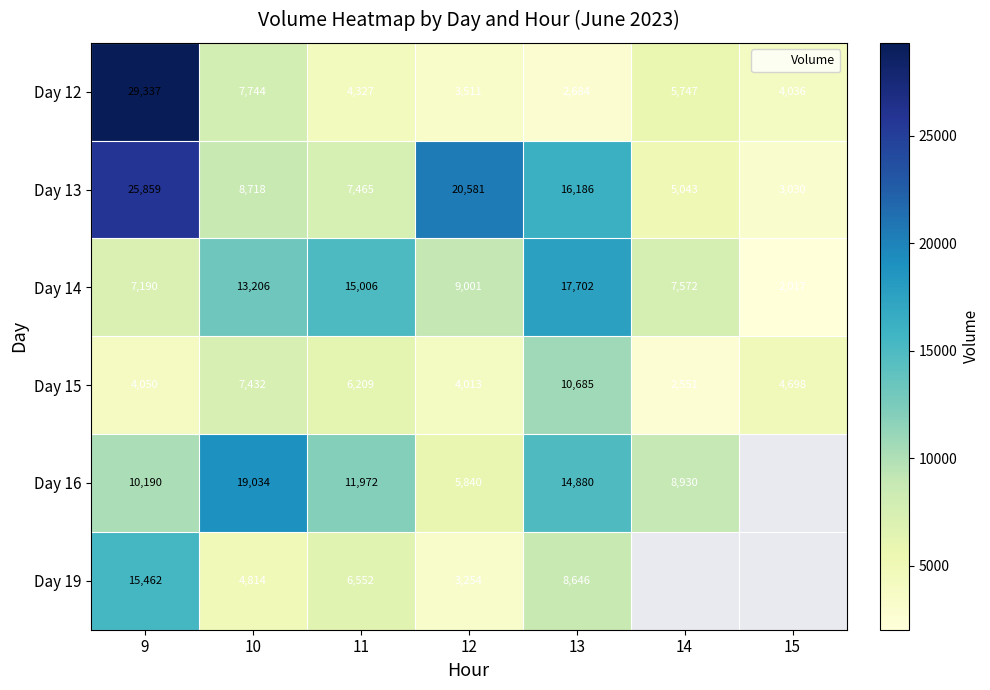

The Day 19 series shows 21709.7 at 9. True or false?

False